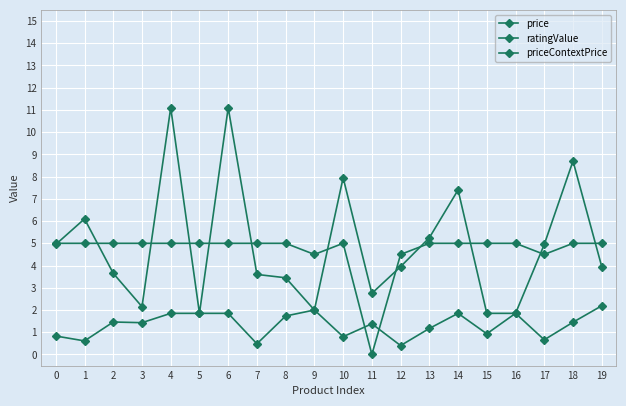

True or false: price and priceContextPrice cross at least once.

False